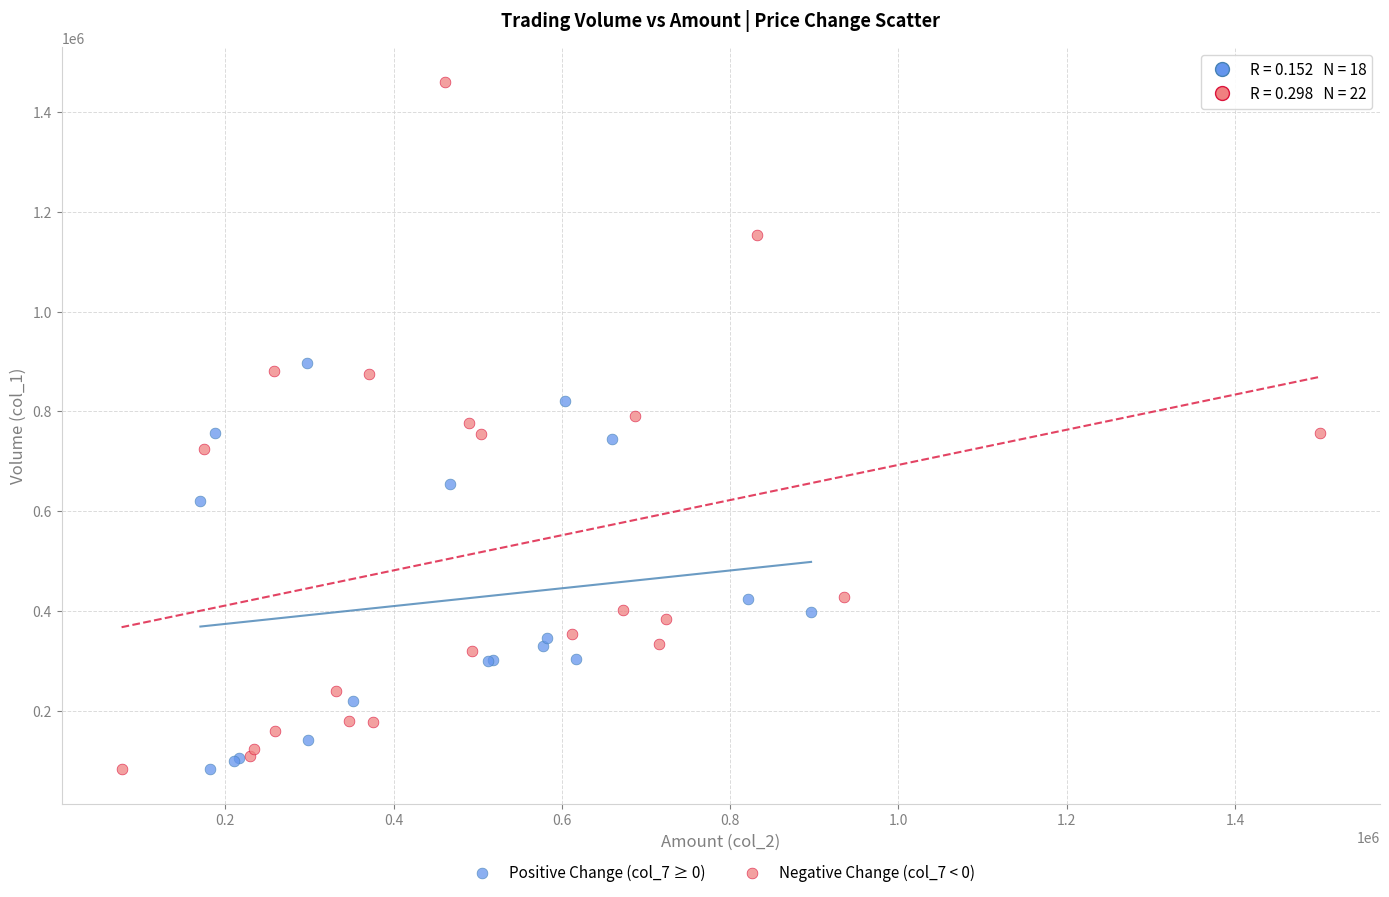

Which series reaches the maximum Y coordinate?

Negative Change (col_7 < 0)